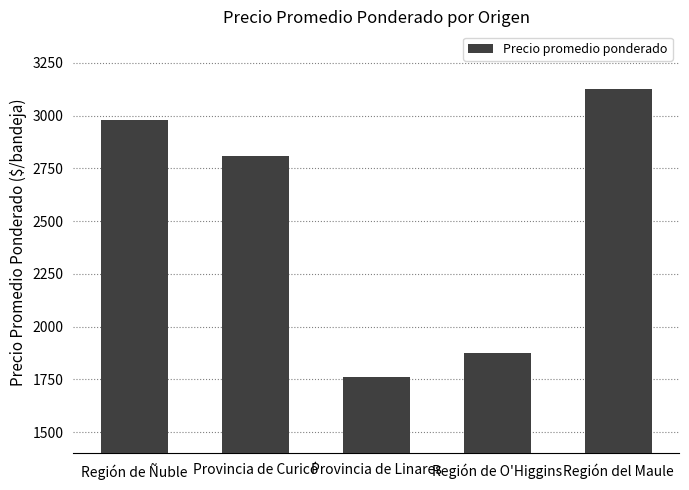

Reading right to left, transcribe all the data shown in this chart.

3125	1875	1761	2808	2982